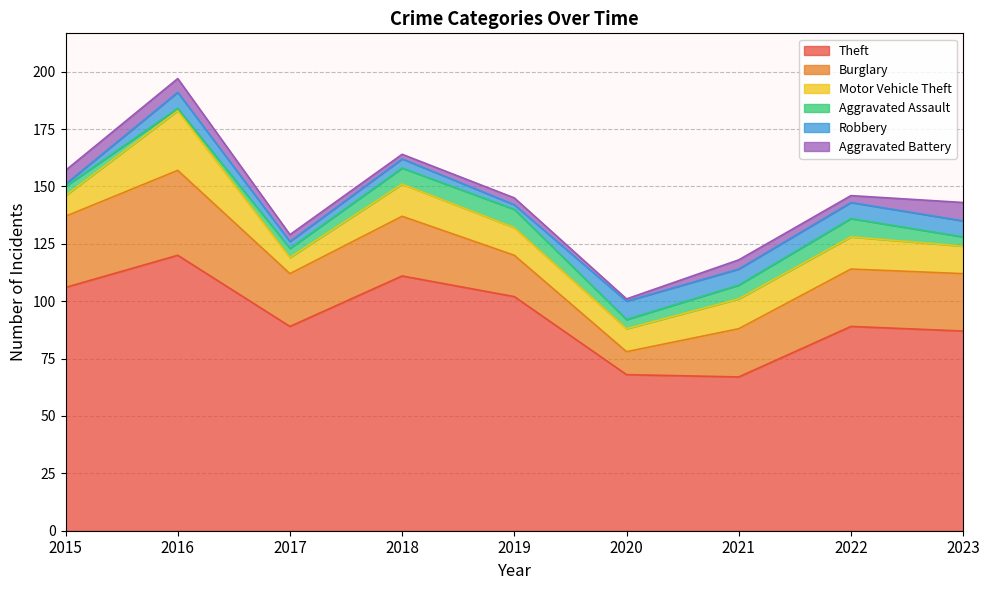

At which category does Robbery reach its first local valley?

2017